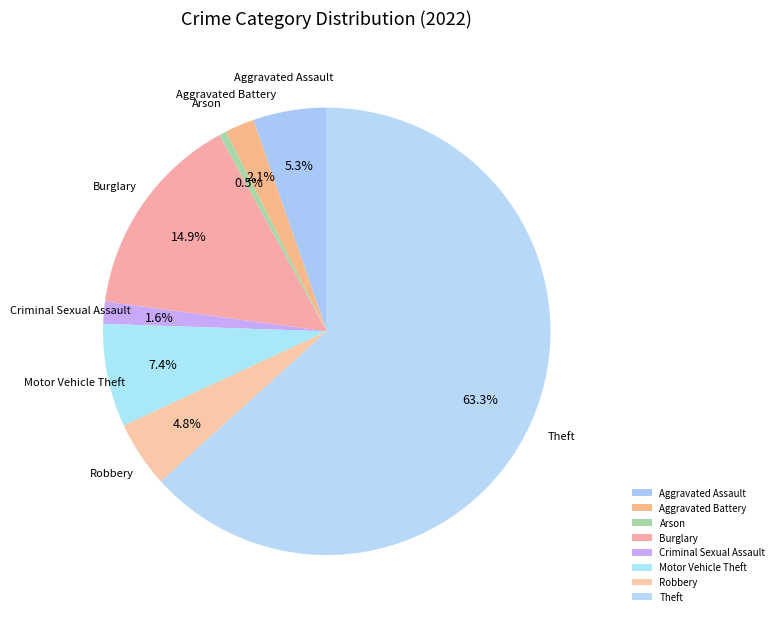

True or false: Burglary accounts for 15% of the total.

True